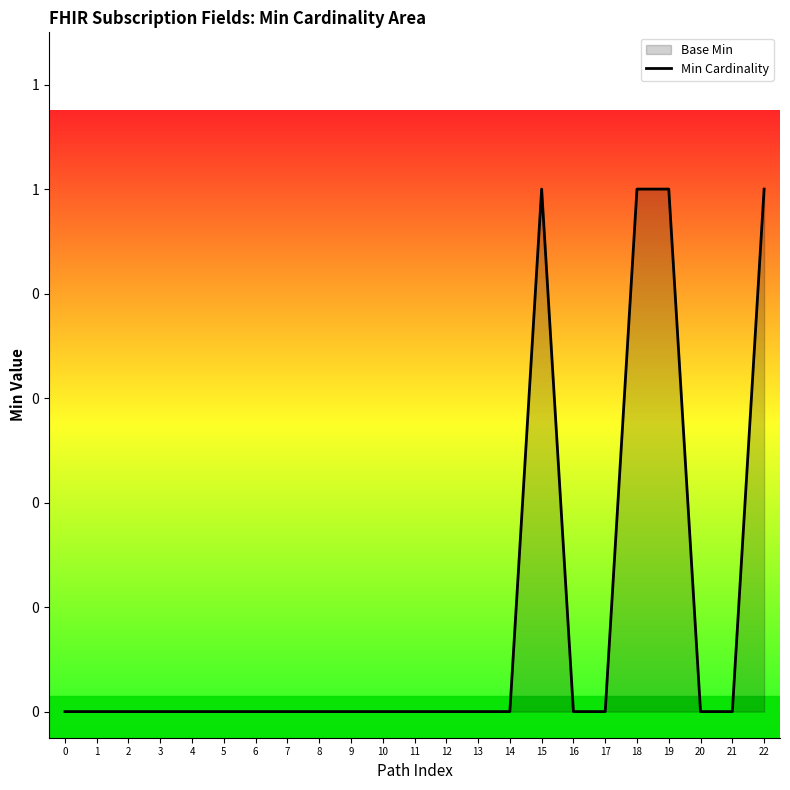

Which label corresponds to the largest value in the chart?

15